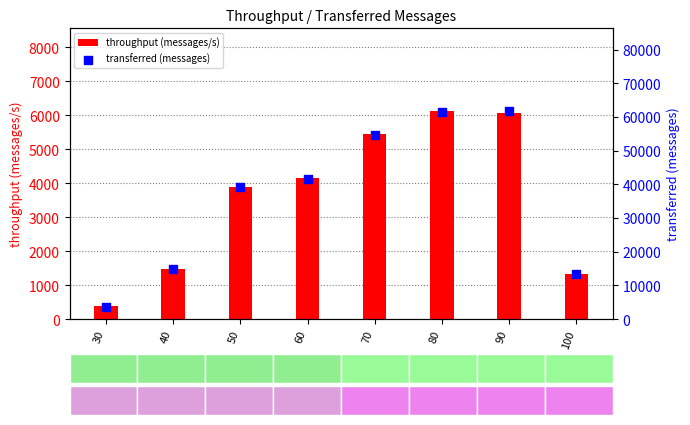

Which series has the largest total across all categories?

transferred (messages)